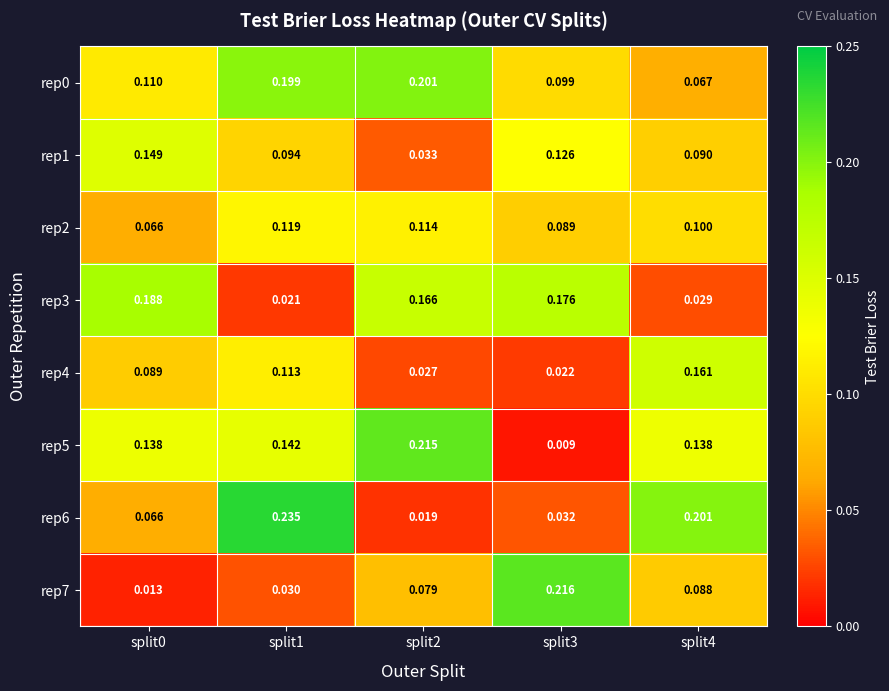

What is the total value across all series at split1?

1.0